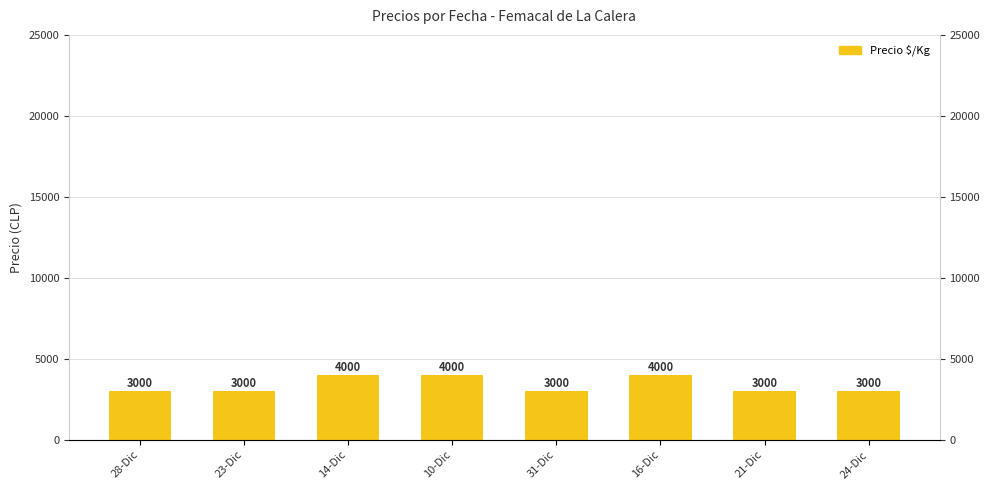

How many values are between 3000 and 4000?

8